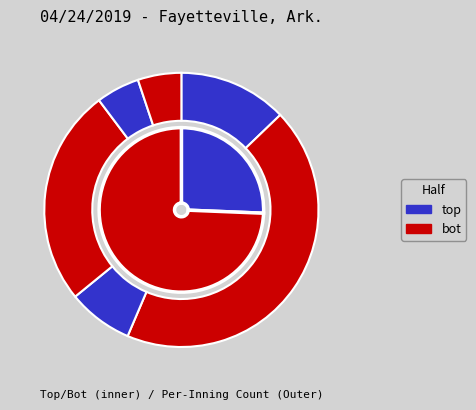

Count the number of slices in the pie.

2